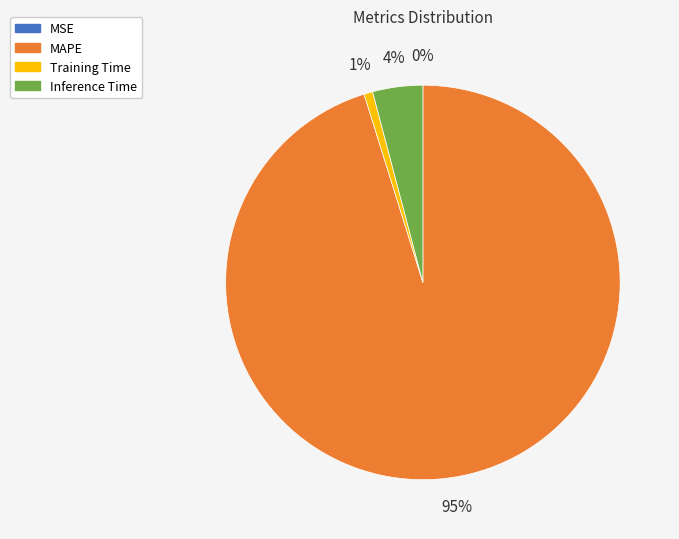

Which category has the biggest portion of the pie?

MAPE